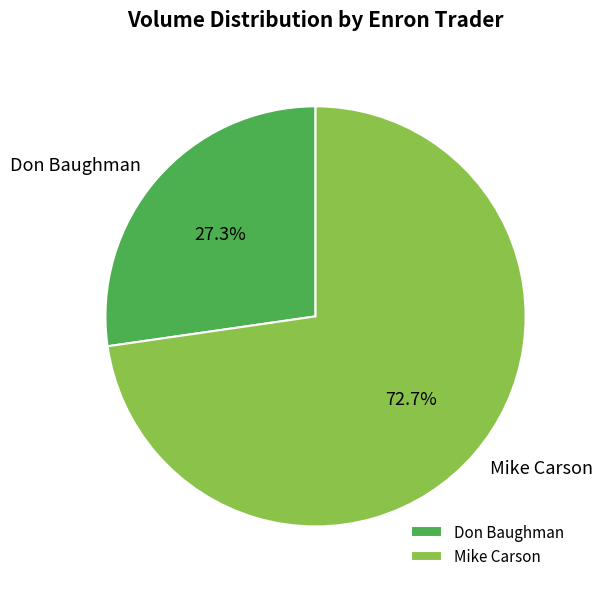

The Don Baughman slice represents 27% of the pie. True or false?

True